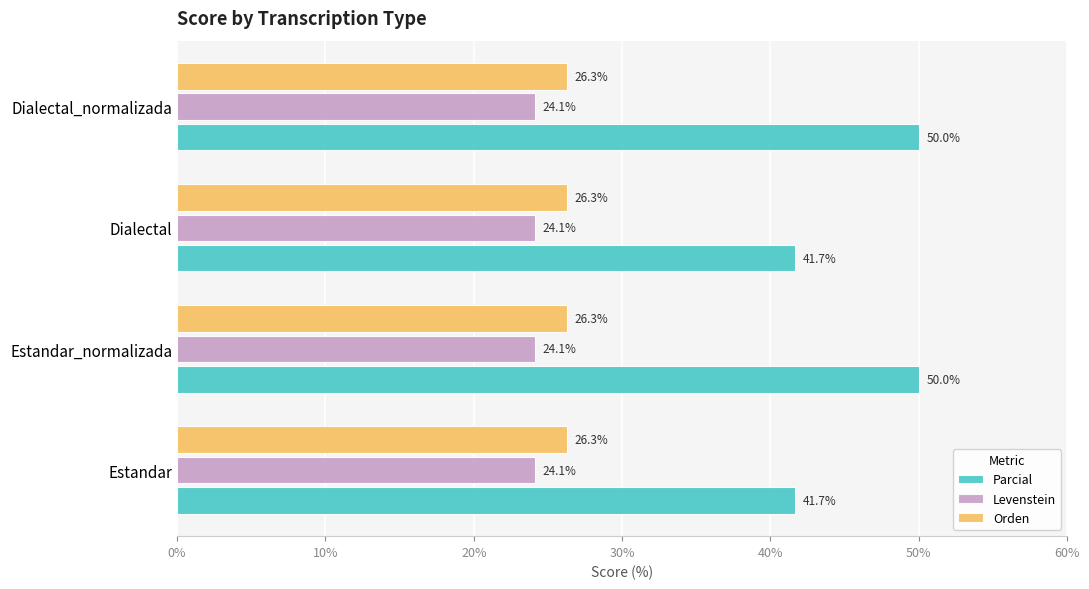

Which series has the widest spread of values?

Parcial